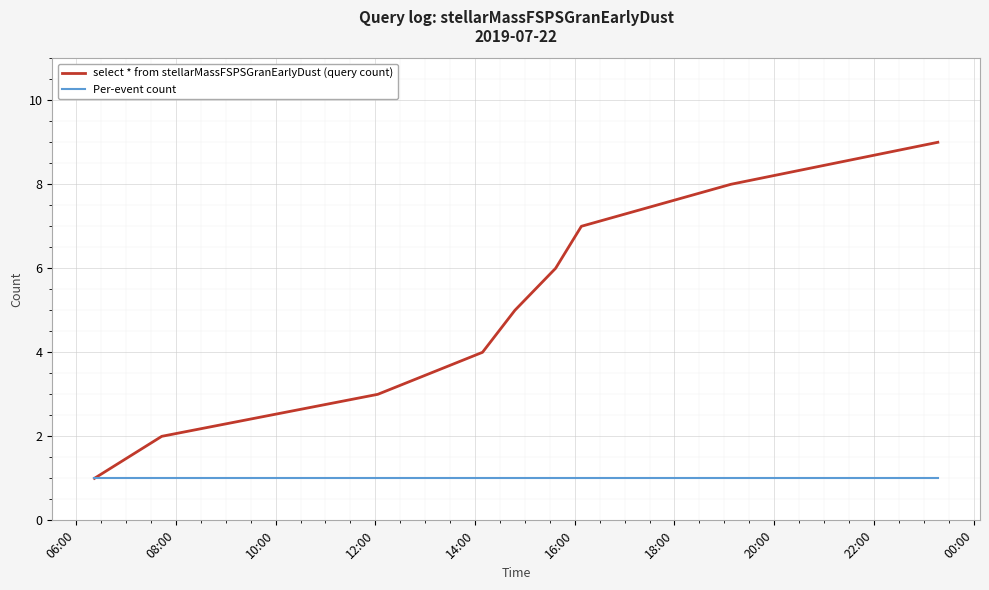

Which series has the largest total across all categories?

select * from stellarMassFSPSGranEarlyDust (query count)